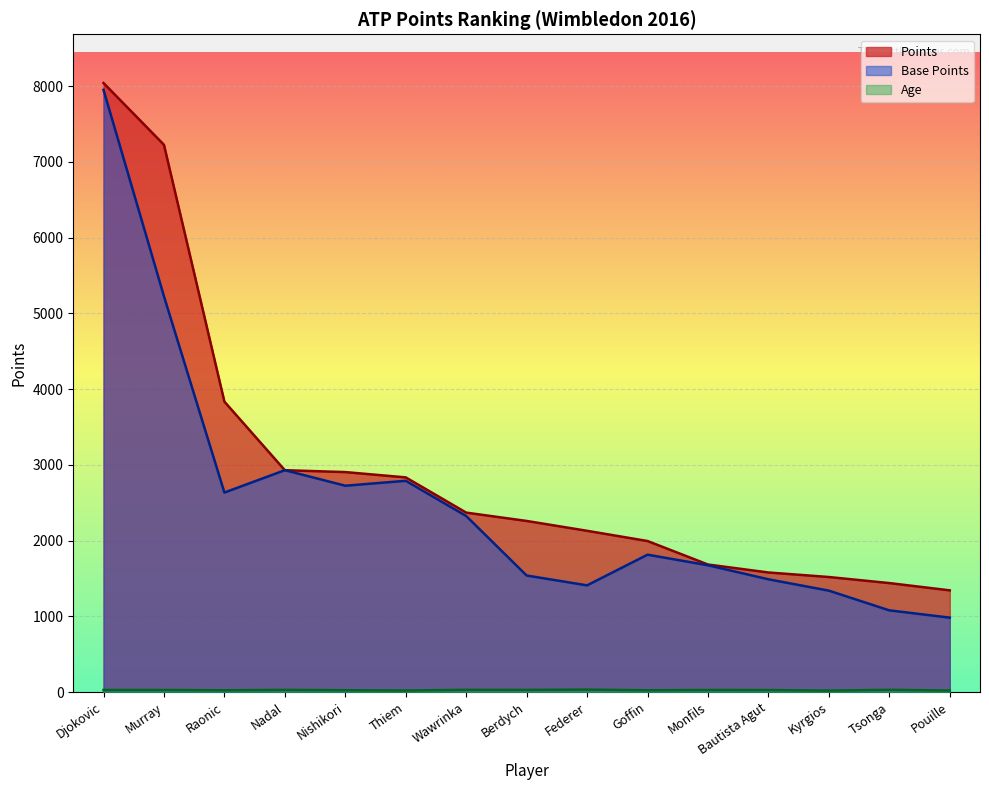

Does the chart display data point markers on the line(s)?

No